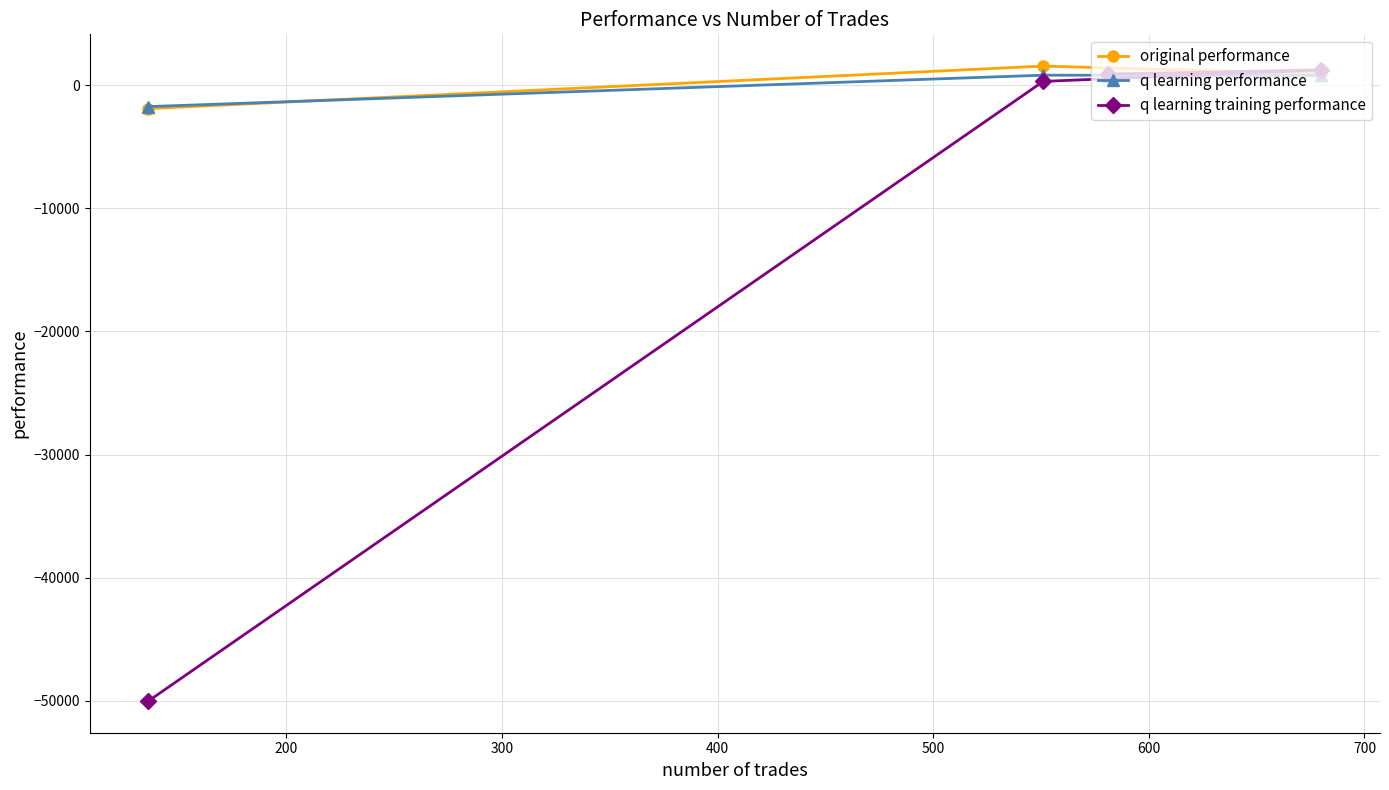

What is the total value across all series at 400?

-53646.3